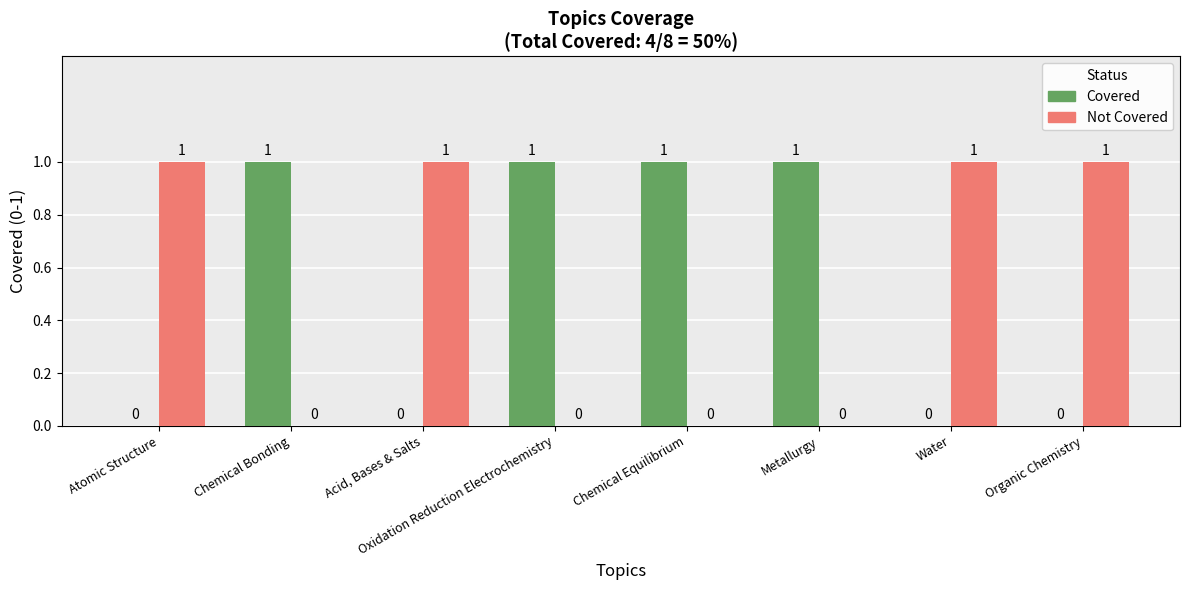

How many Covered values are between 0 and 1?

8